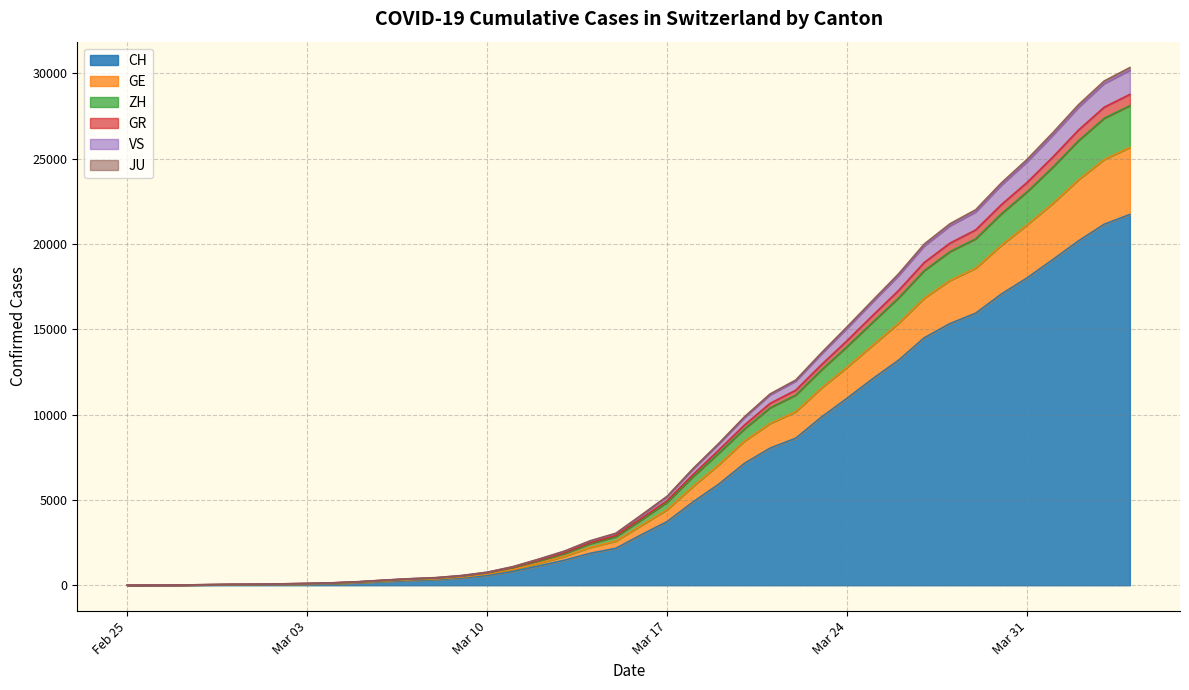

How many lines are shown in the chart?

6